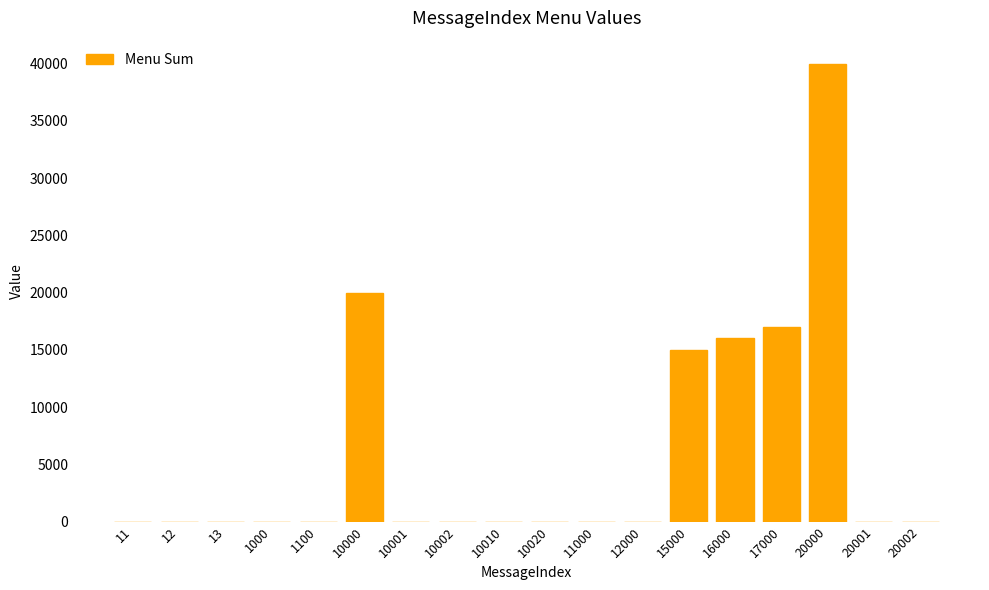

What is the sum of all values?

108009